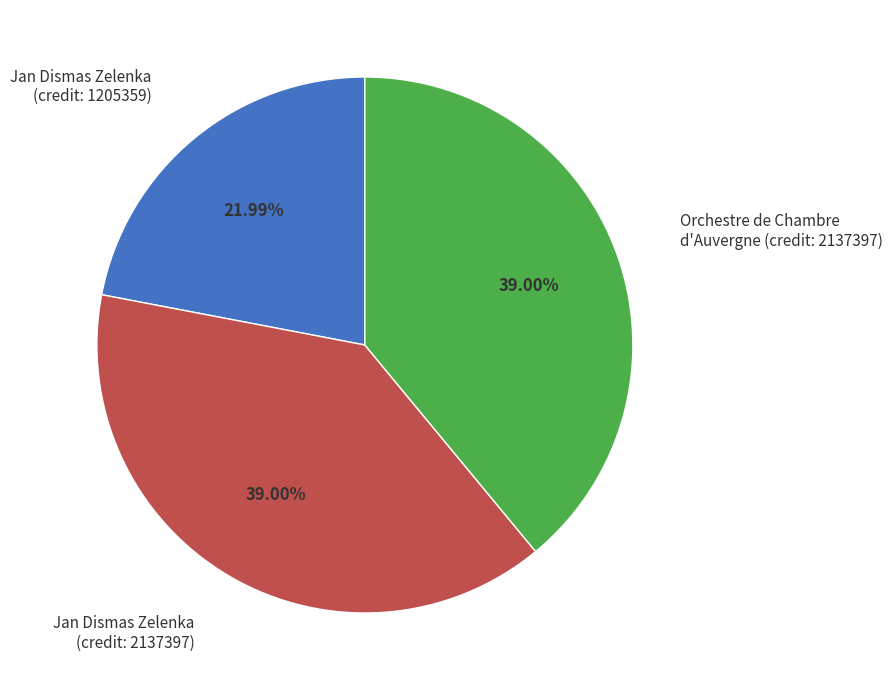

Is there any slice that represents more than half of the pie?

No